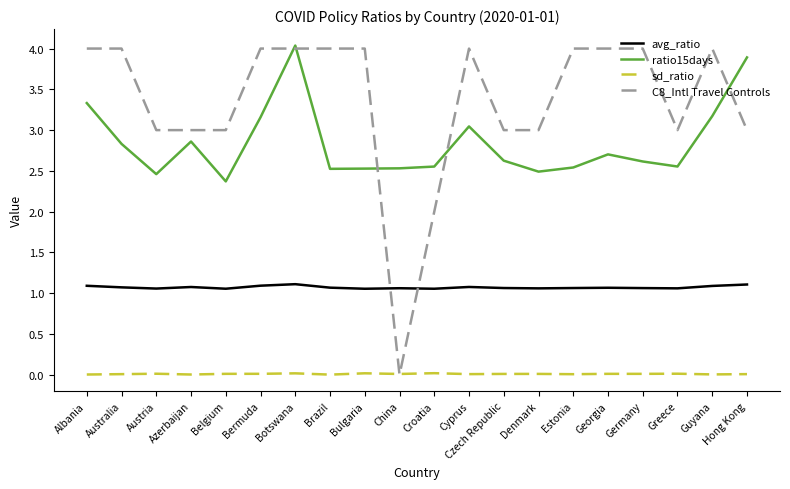

What is the difference between the highest and lowest values at Georgia?

4.0